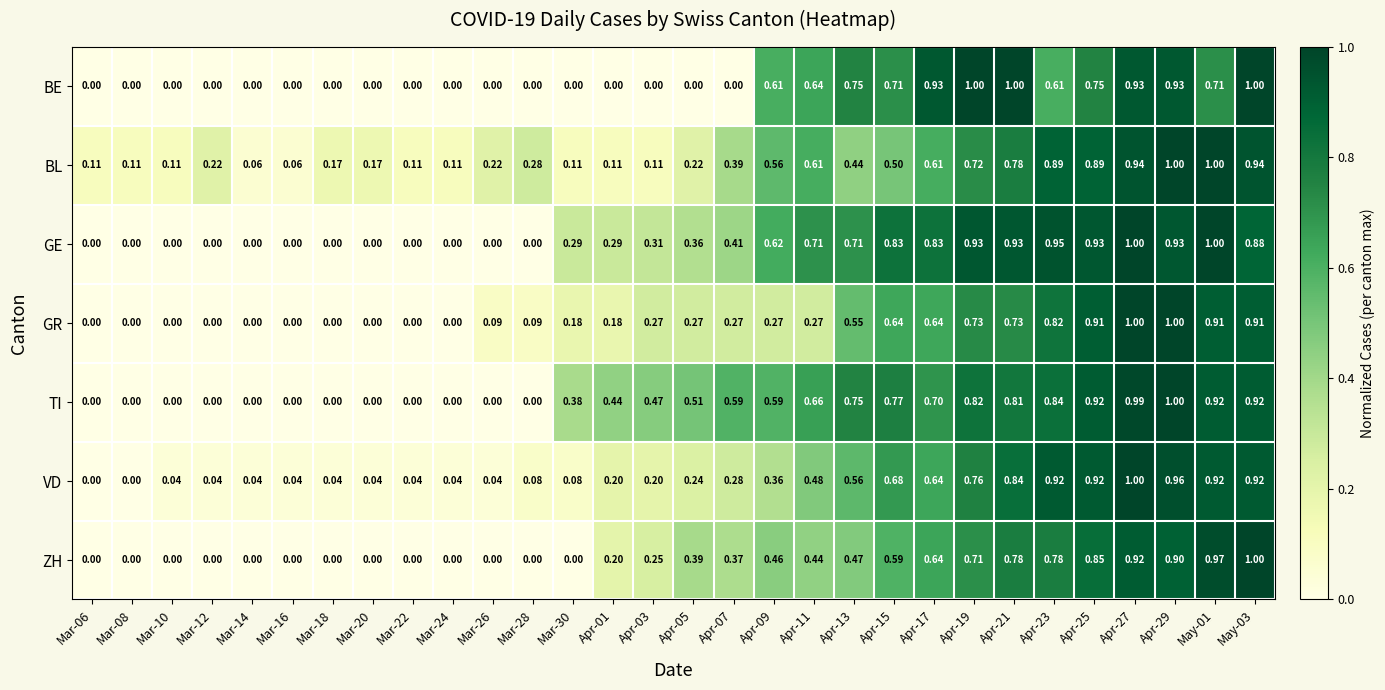

Which series has the largest total across all categories?

TI